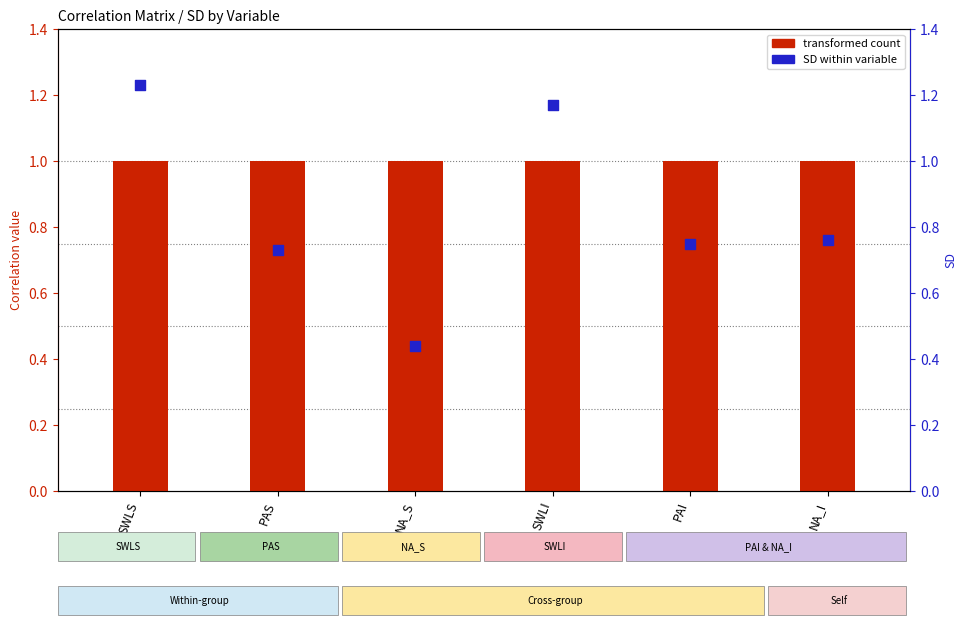

Which series contains the highest Y value?

SD within variable